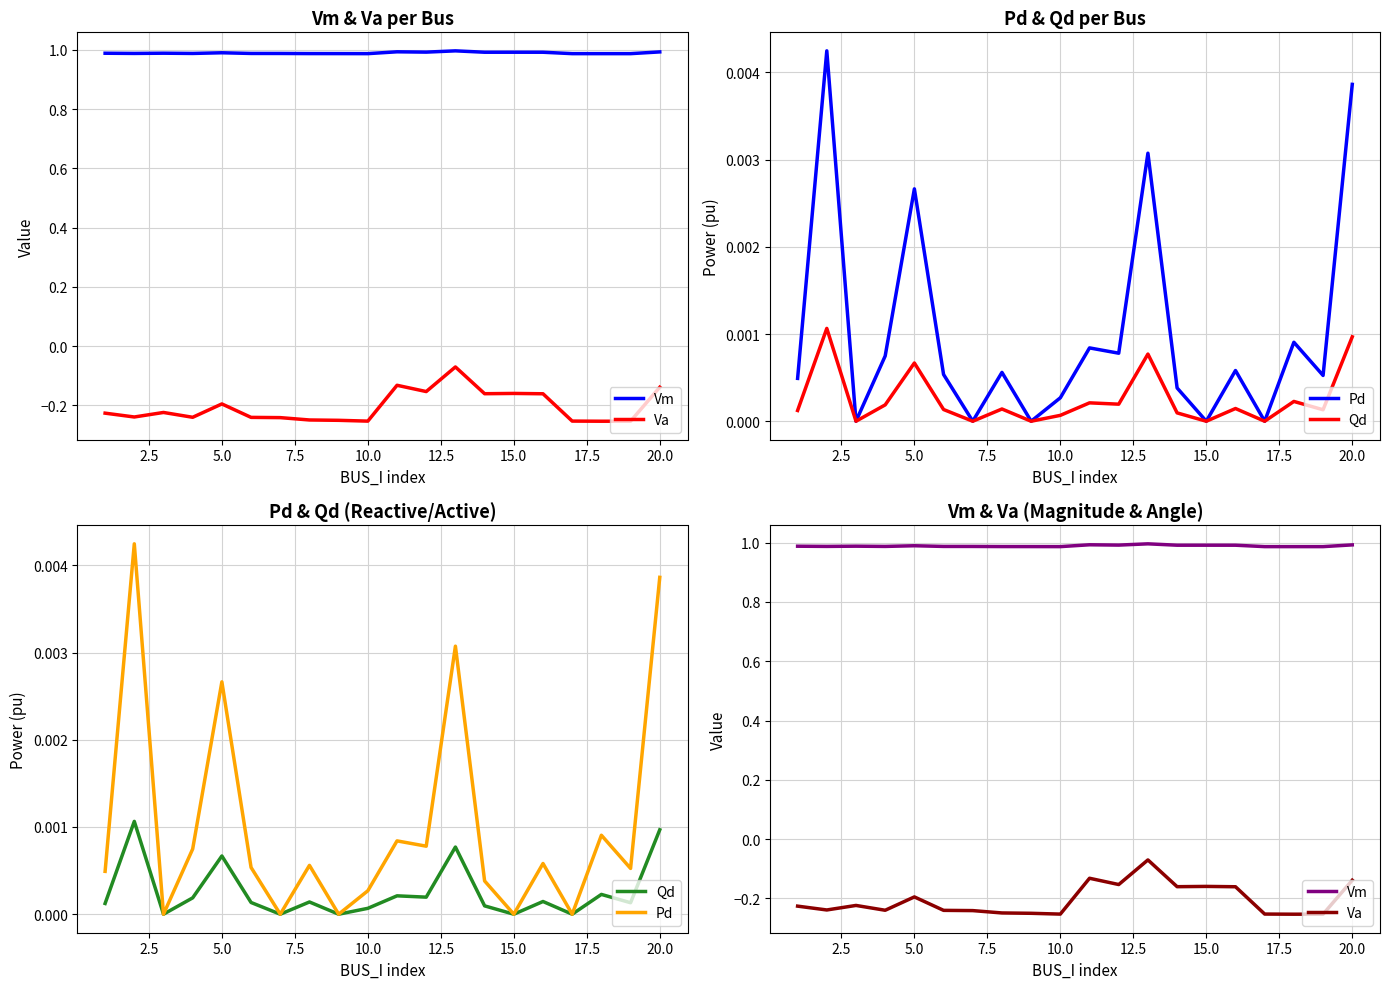

Reading left to right, extract all data points from this chart.

Vm: 1.0	1.0	1.0	1.0	1.0	1.0	1.0	1.0	1.0	1.0	1.0	1.0	1.0	1.0	1.0	1.0	1.0	1.0	1.0	1.0
Va: -0.2	-0.2	-0.2	-0.2	-0.2	-0.2	-0.2	-0.2	-0.3	-0.3	-0.1	-0.2	-0.1	-0.2	-0.2	-0.2	-0.3	-0.3	-0.3	-0.1
Pd: 0.0	0.0	0.0	0.0	0.0	0.0	0.0	0.0	0.0	0.0	0.0	0.0	0.0	0.0	0.0	0.0	0.0	0.0	0.0	0.0
Qd: 0.0	0.0	0.0	0.0	0.0	0.0	0.0	0.0	0.0	0.0	0.0	0.0	0.0	0.0	0.0	0.0	0.0	0.0	0.0	0.0